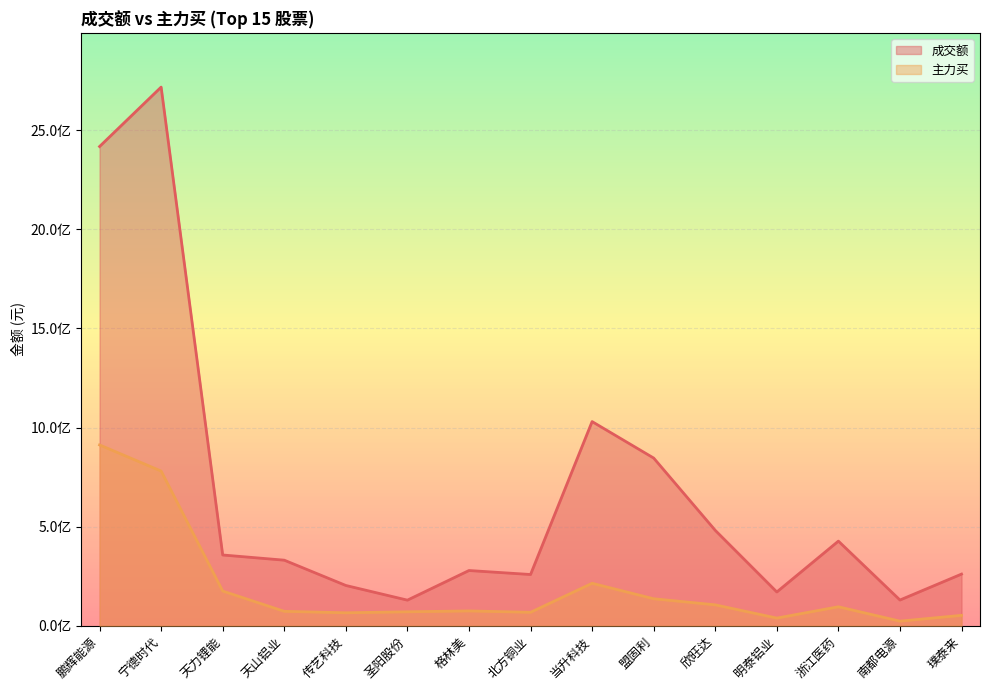

Read the 主力买 value at 北方铜业, to the nearest 100.

67835500